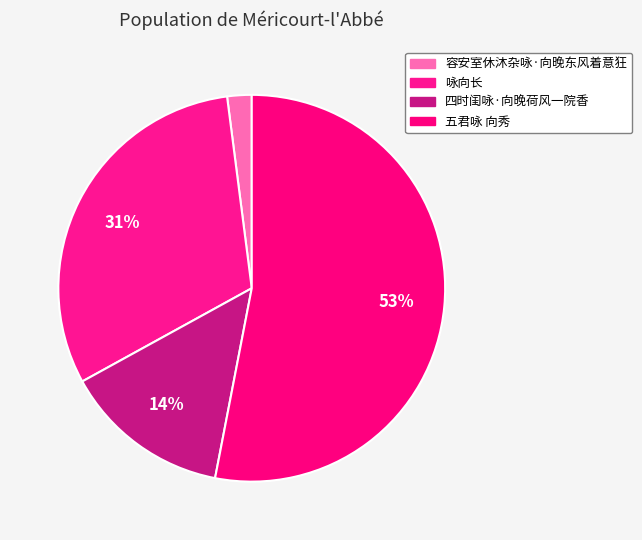

What percentage do 四时闺咏·向晚荷风一院香 and 五君咏 向秀 together represent?

67.0%